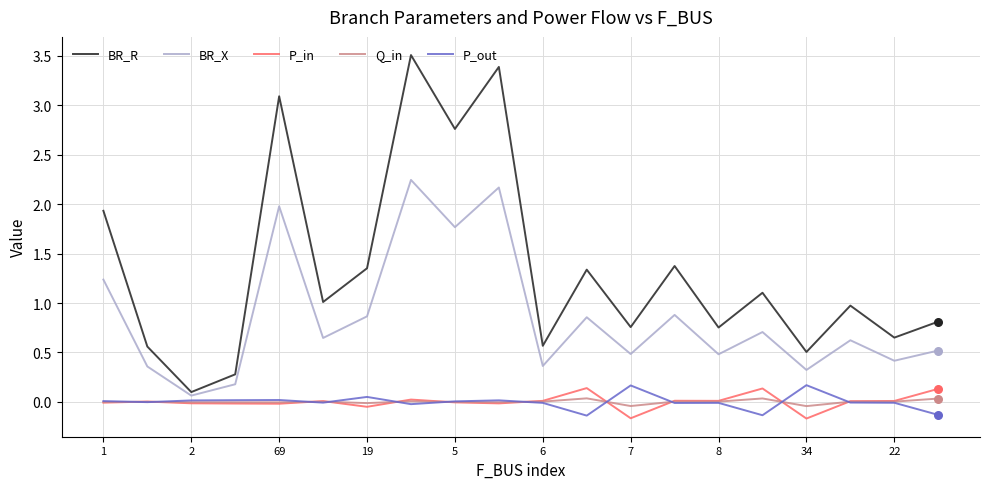

Which series has the largest total across all categories?

BR_R